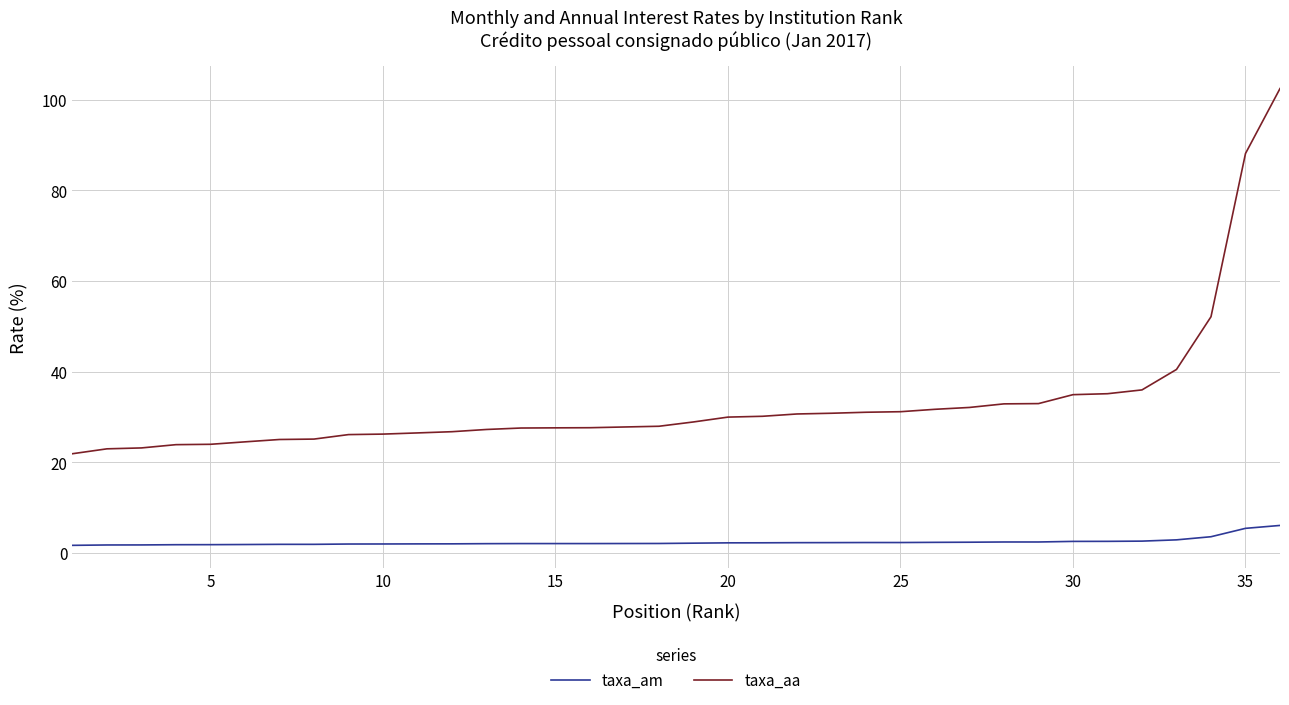

Rank the series by their maximum value, from lowest to highest.

taxa_am, taxa_aa